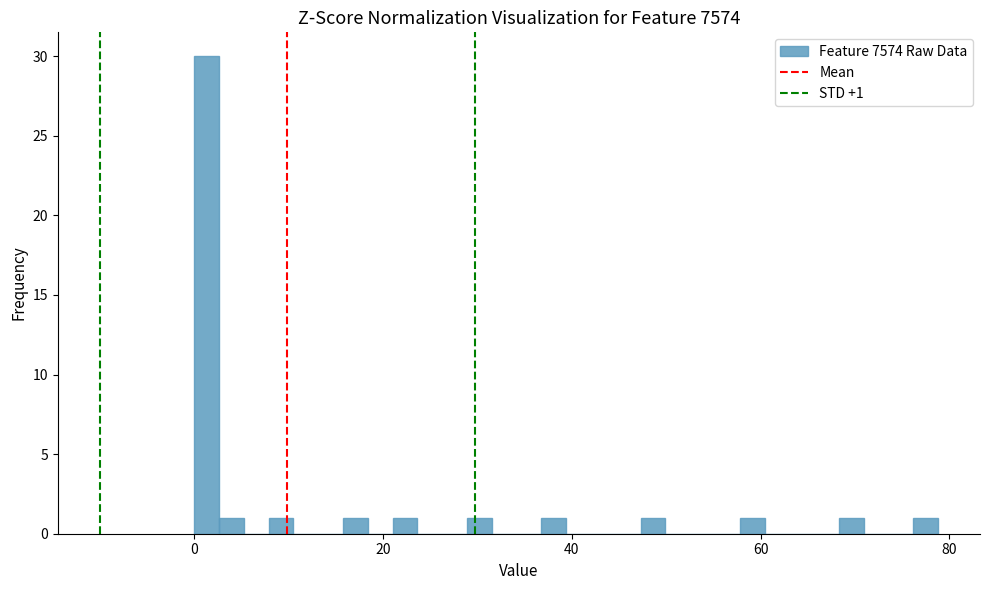

Read against the x-axis, roughly where is the centre of the tallest bar?

2